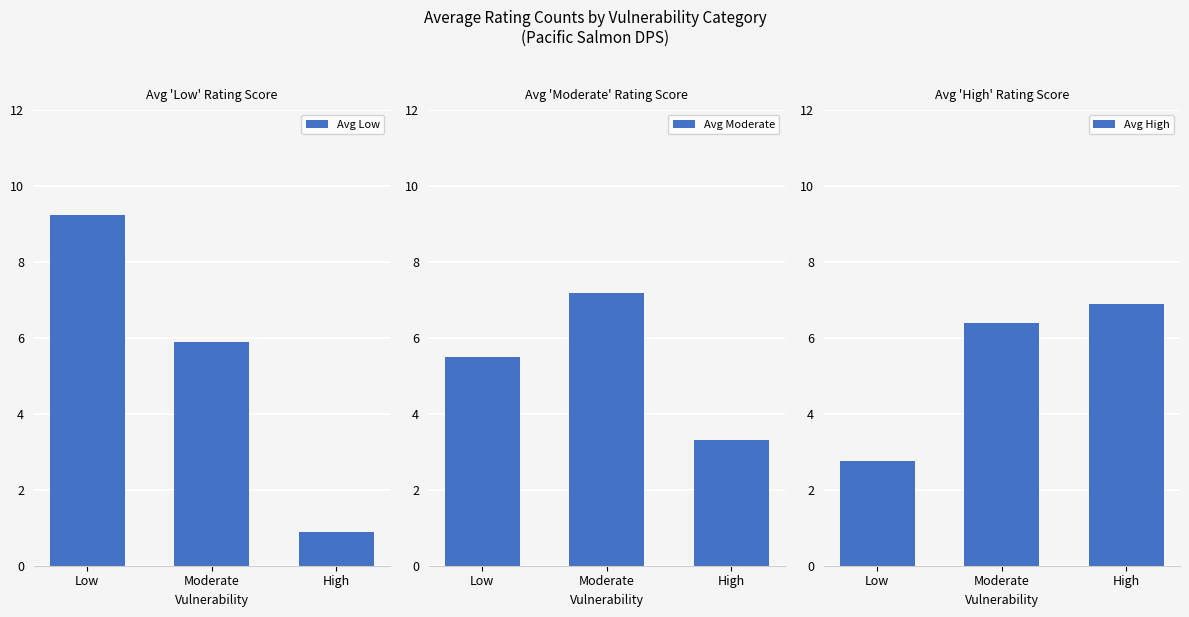

What is the total value across all series at Moderate?

19.5